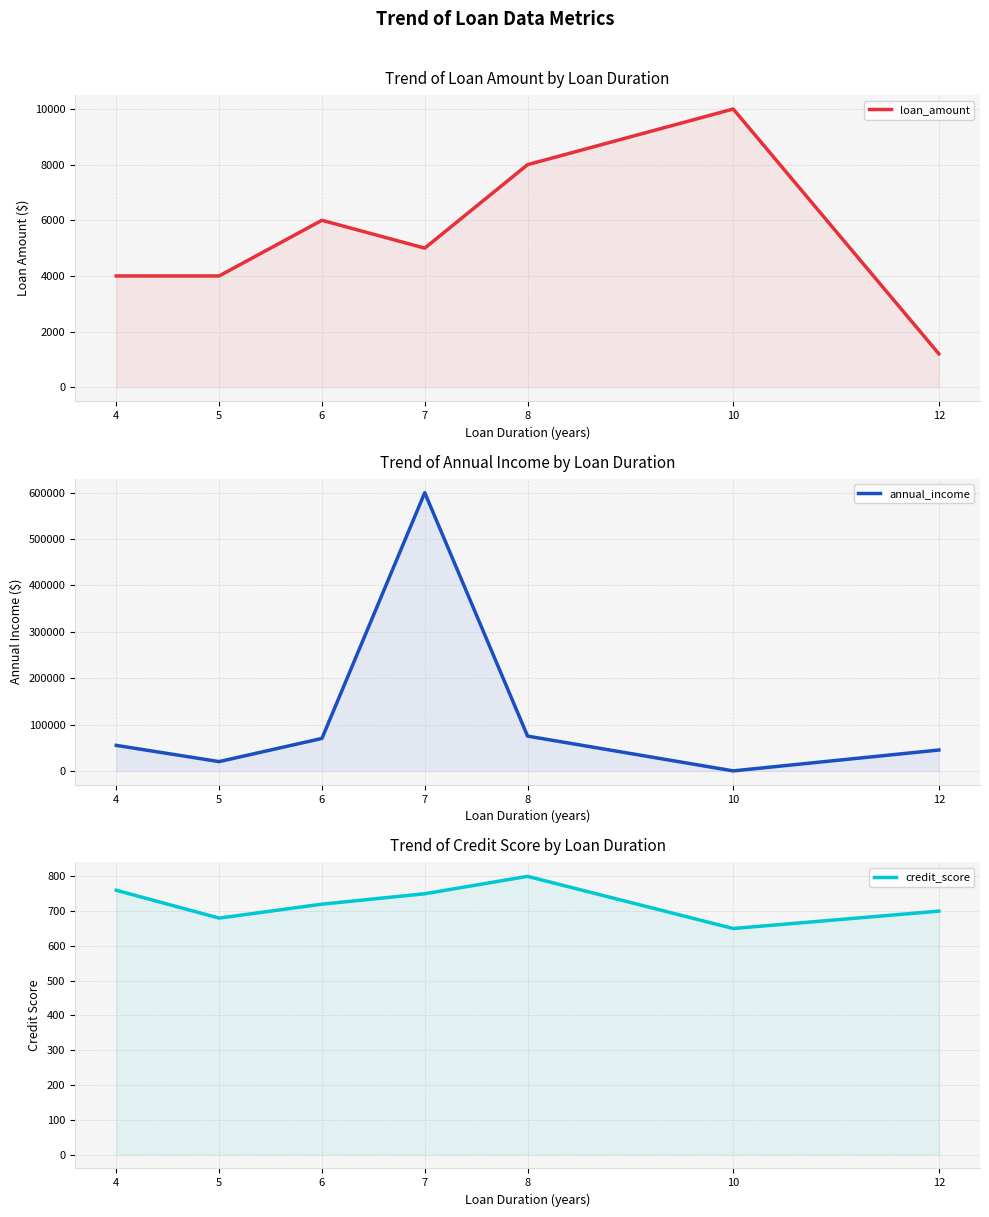

At how many categories does at least one series exceed 366320?

1